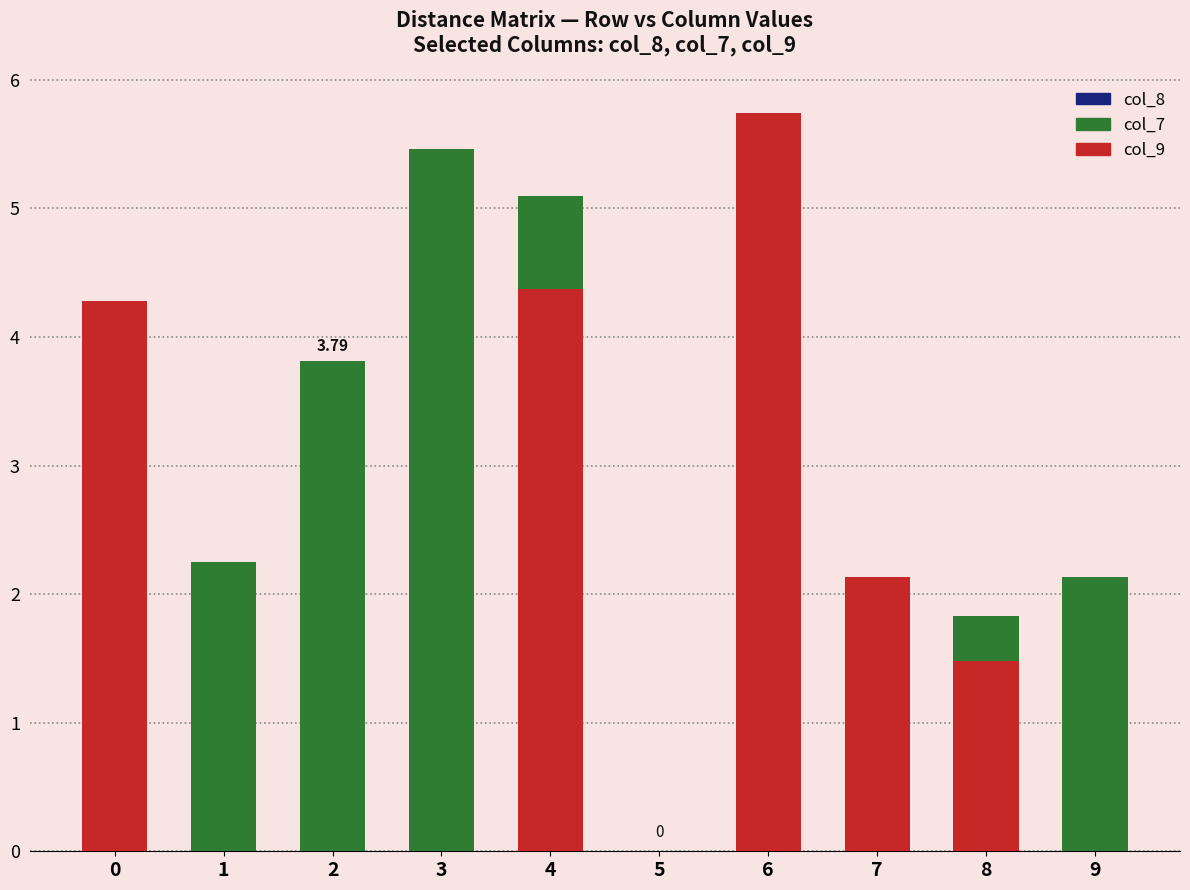

Which has a higher value, 8 or 4?

8